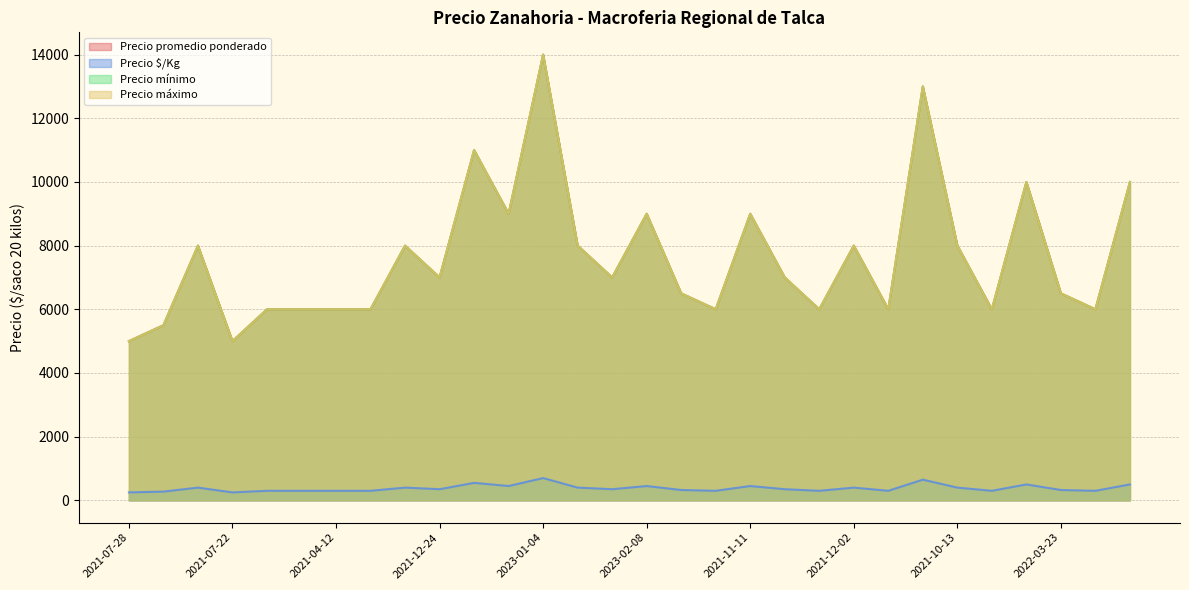

True or false: Precio promedio ponderado and Precio $/Kg cross at least once.

False